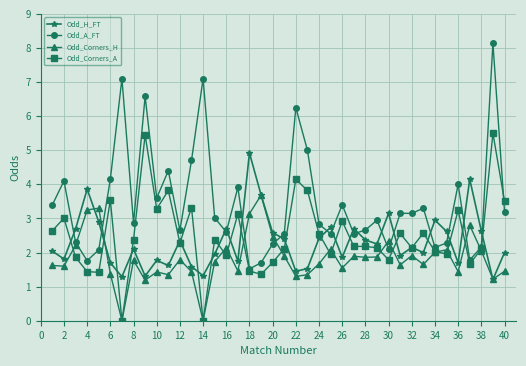

What is the greatest value displayed?

8.1